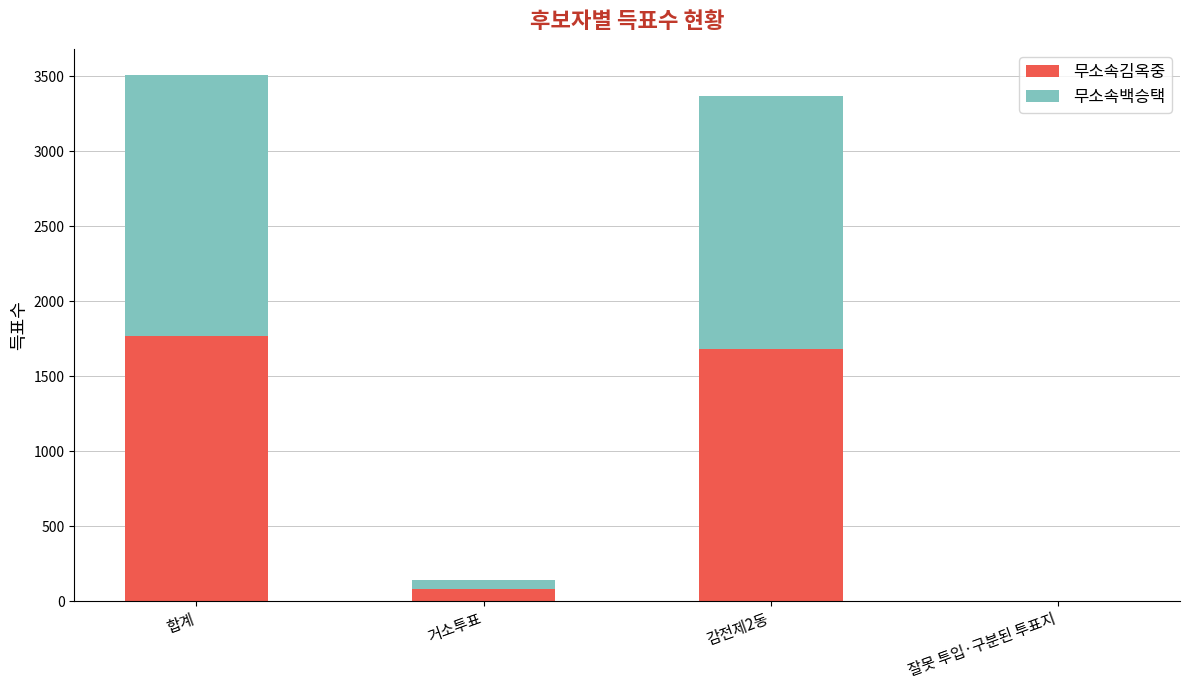

What is the sum of all 무소속김옥중 values?

3534